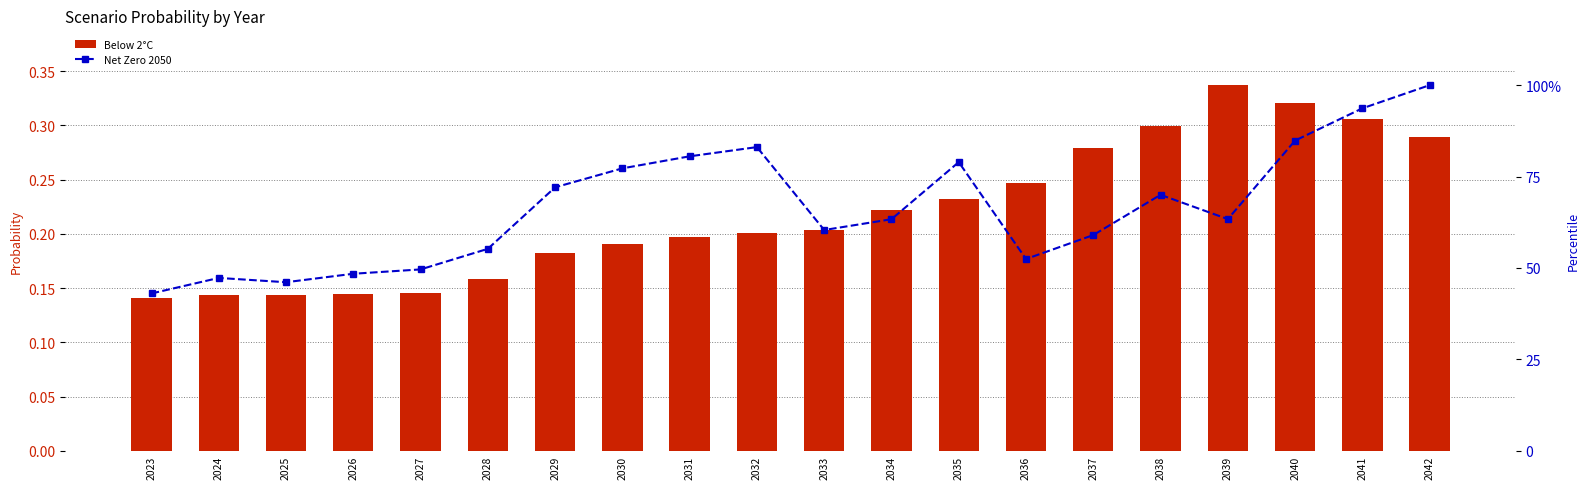

At which label does Fragmented World reach its minimum?

2032